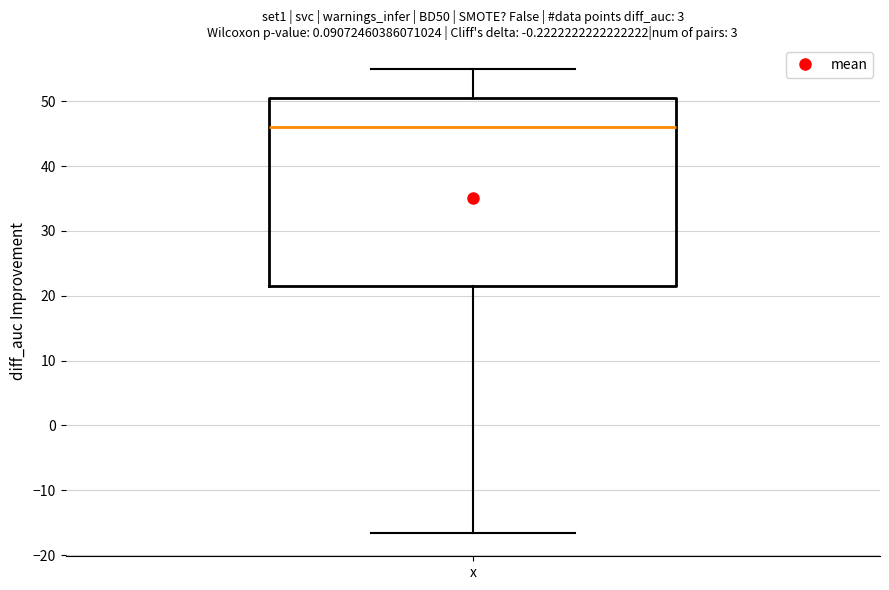

Where does the upper whisker of the box for x end on the y-axis? The values are not printed on the chart, so give them approximately, as read against the axis.

55